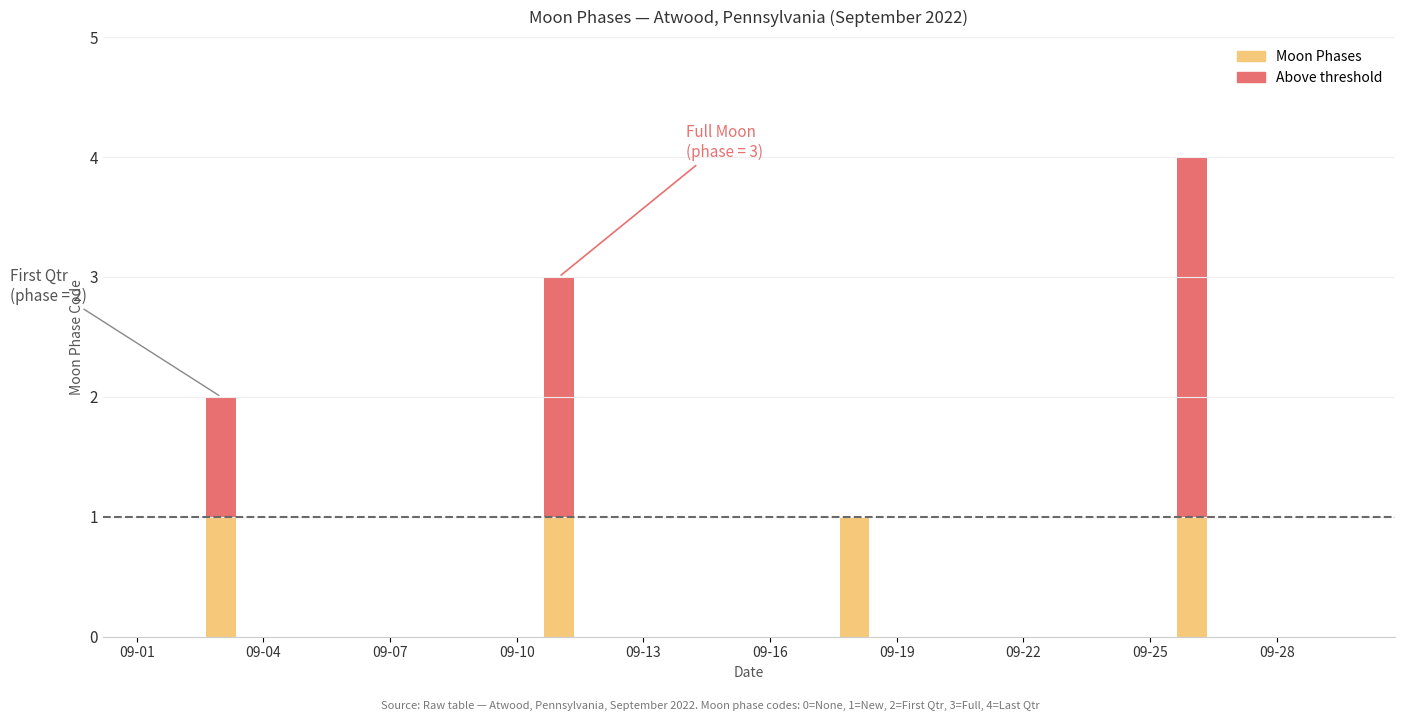

The value at 2022-09-24 is 0. True or false?

True